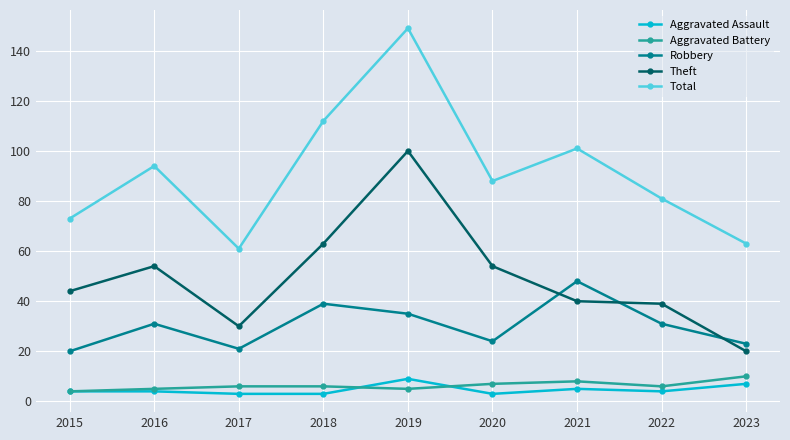

True or false: Aggravated Assault and Theft cross at least once.

False